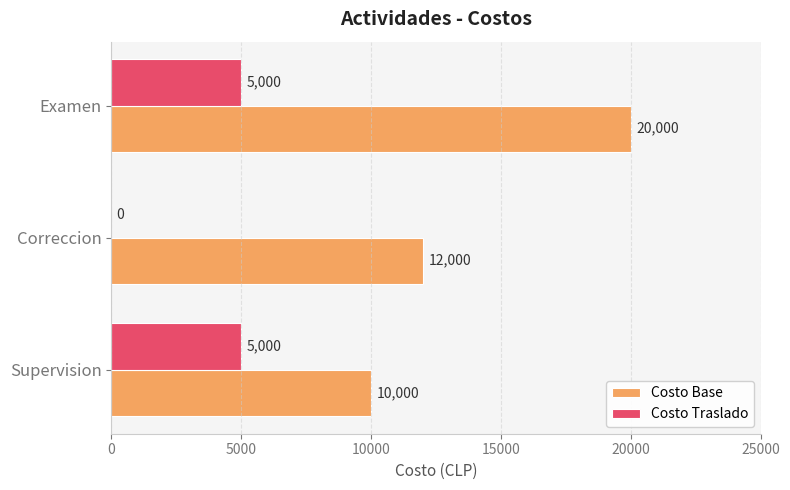

Is the value of Costo Base at Examen greater than the value of Costo Traslado at Examen?

Yes